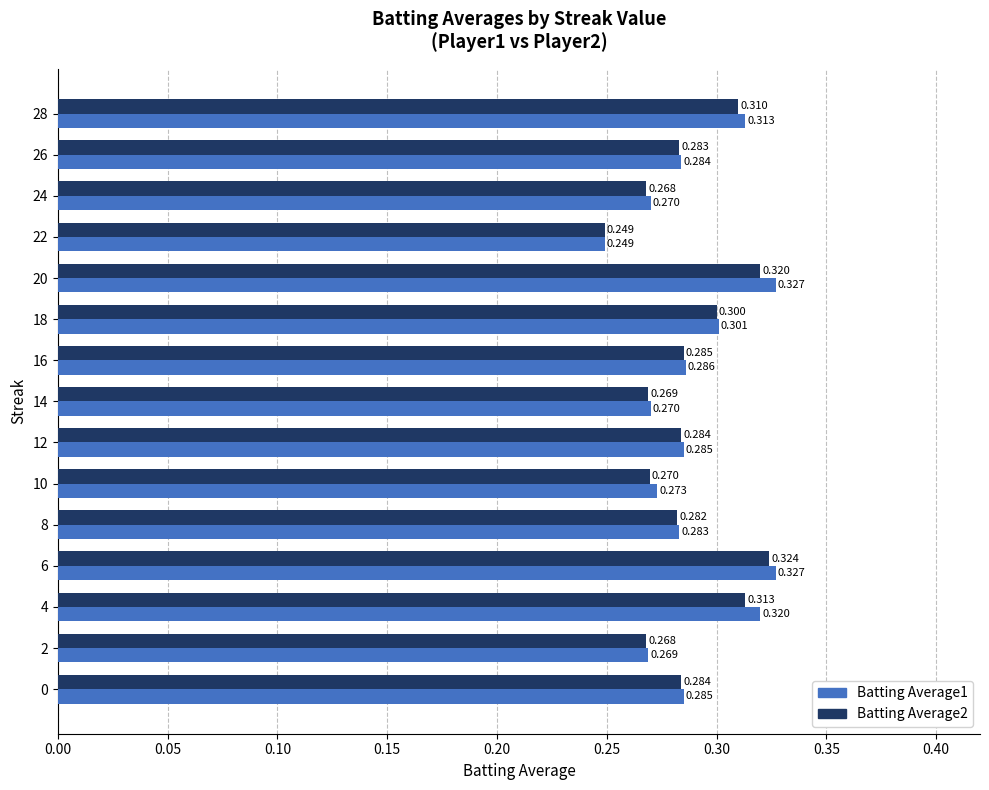

Is the value of Batting Average2 at 16 greater than the value of Batting Average1 at 6?

No